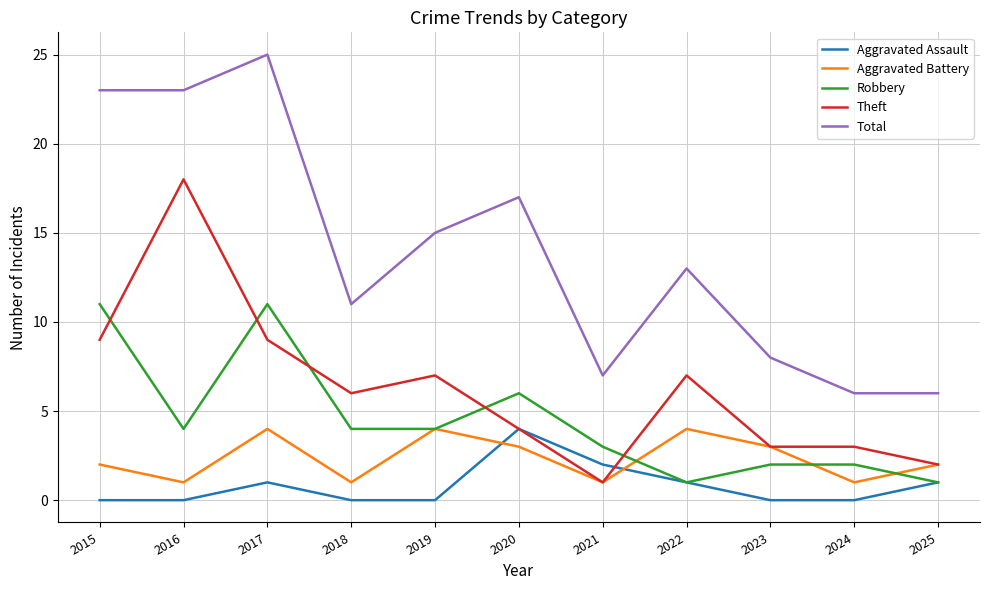

Reading left to right, extract all data points from this chart.

Aggravated Assault: 2015=0	2016=0	2017=1	2018=0	2019=0	2020=4	2021=2	2022=1	2023=0	2024=0	2025=1
Aggravated Battery: 2015=2	2016=1	2017=4	2018=1	2019=4	2020=3	2021=1	2022=4	2023=3	2024=1	2025=2
Robbery: 2015=11	2016=4	2017=11	2018=4	2019=4	2020=6	2021=3	2022=1	2023=2	2024=2	2025=1
Theft: 2015=9	2016=18	2017=9	2018=6	2019=7	2020=4	2021=1	2022=7	2023=3	2024=3	2025=2
Total: 2015=23	2016=23	2017=25	2018=11	2019=15	2020=17	2021=7	2022=13	2023=8	2024=6	2025=6